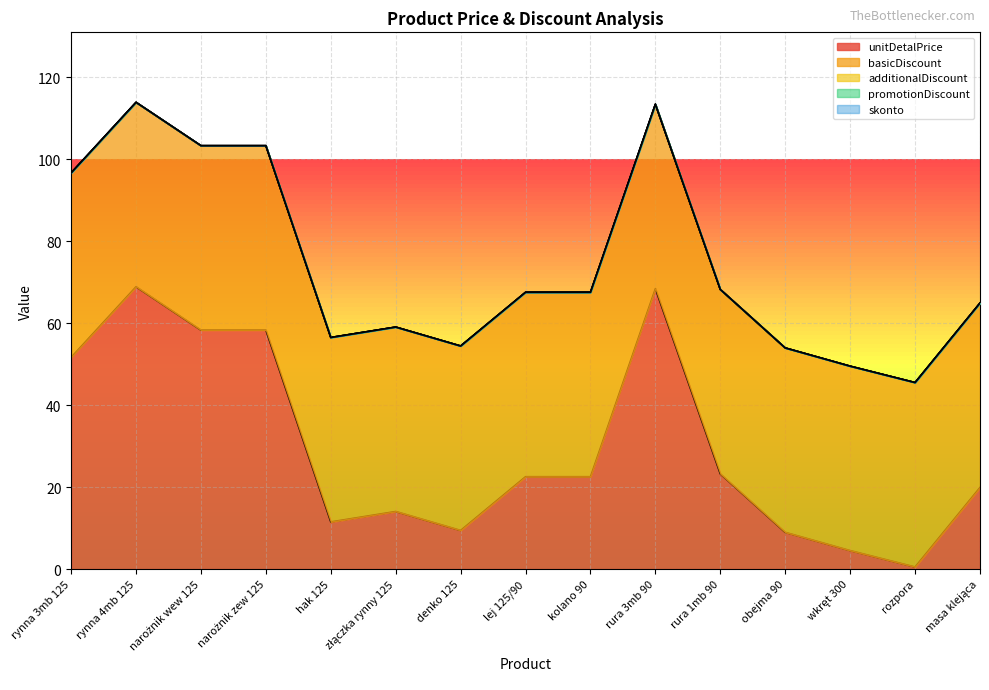

How many values in the unitDetalPrice series are below 22?

7